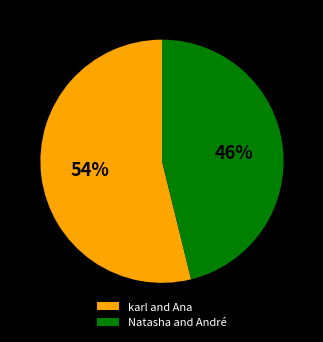

Rank the categories by value from lowest to highest.

Natasha and André, karl and Ana